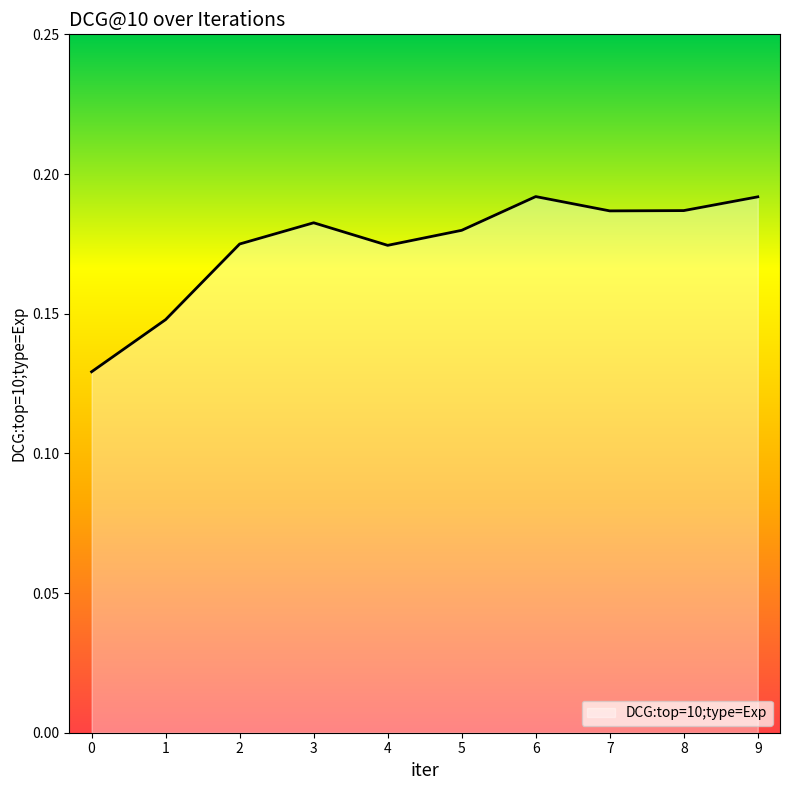

Is it true that the value at 8 is 0.1?

False